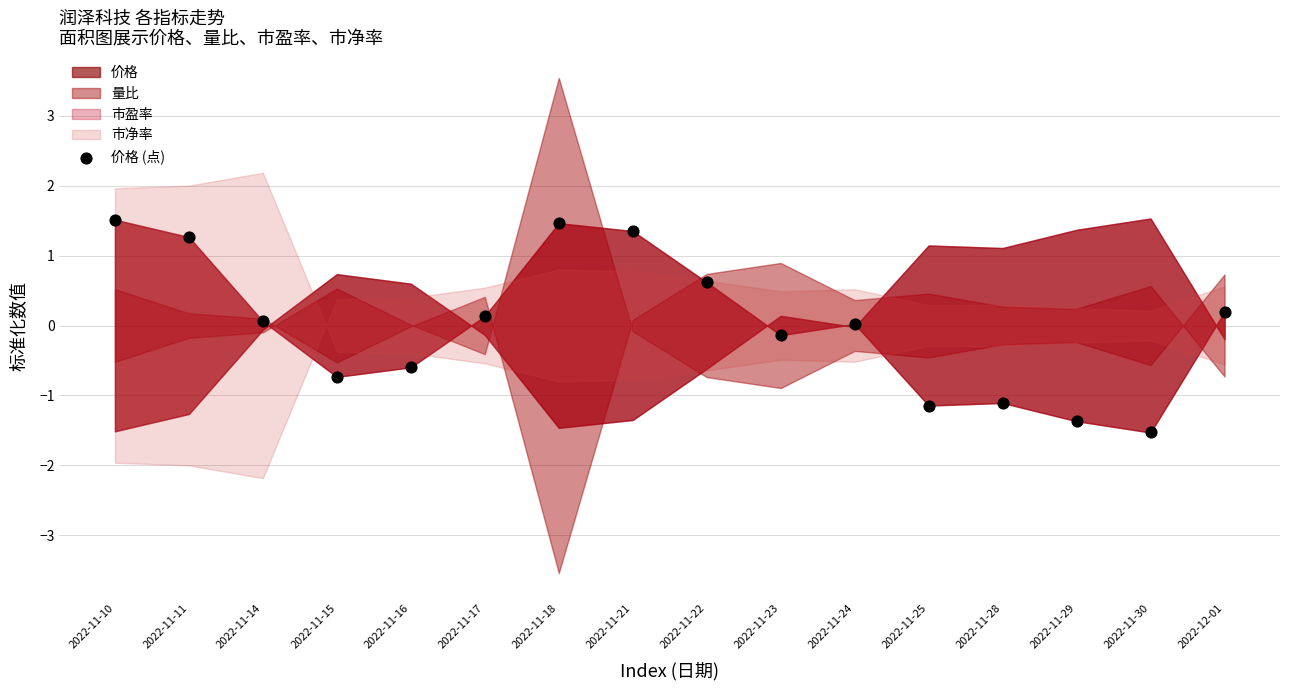

What is the range of Y values (max minus min)?

3.0